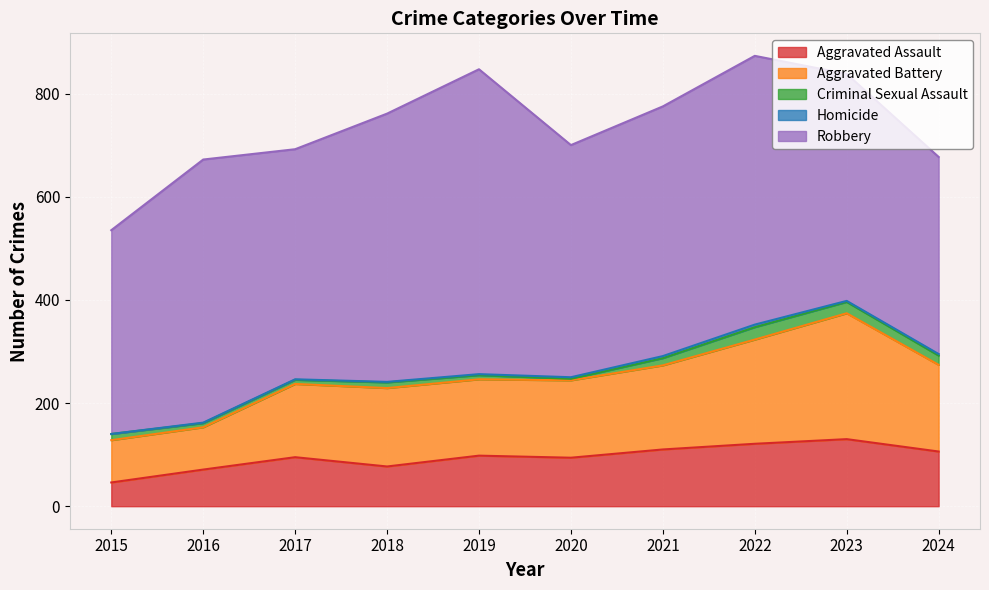

What is the difference between the Criminal Sexual Assault values at 2018 and 2016?

3